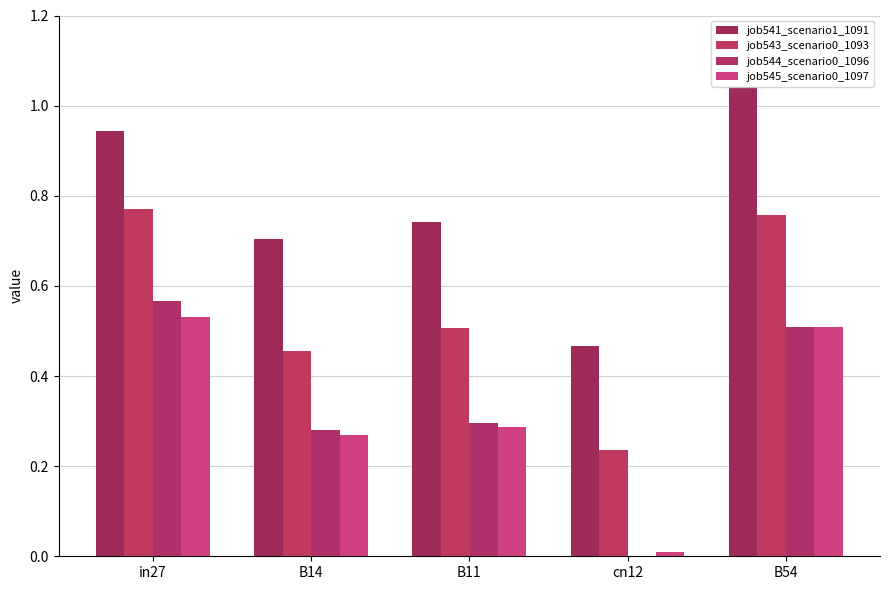

Count the number of categories in the chart.

5